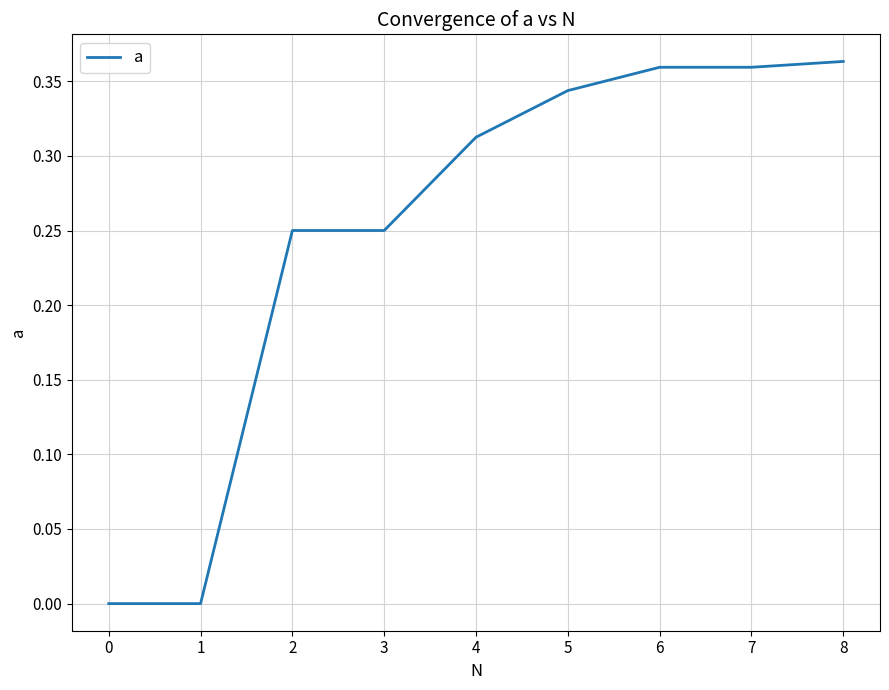

Is it true that the value at 1 is -0.1?

False